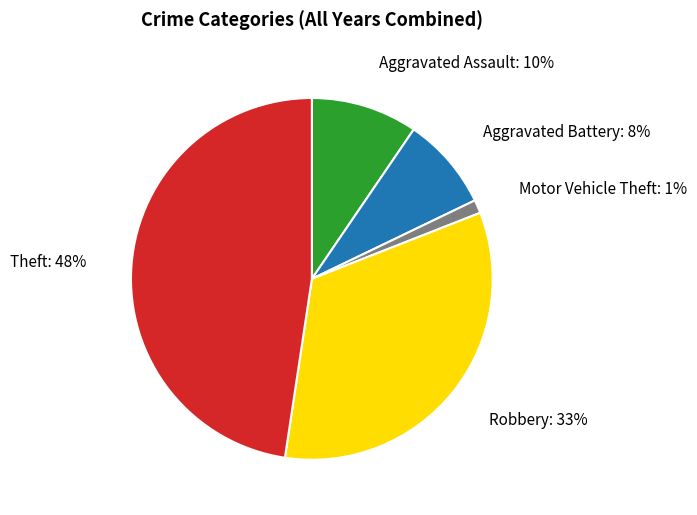

Is there a majority slice in this chart?

No